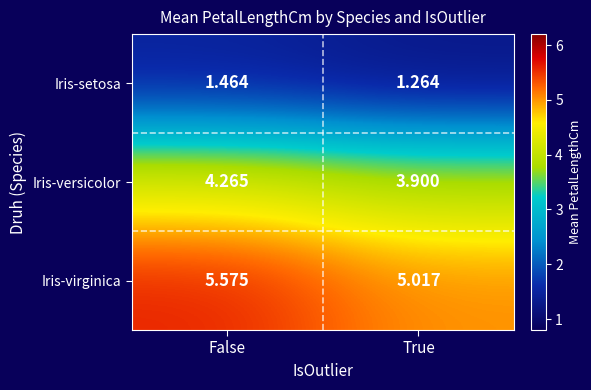

Which series has the largest total across all categories?

Iris-virginica